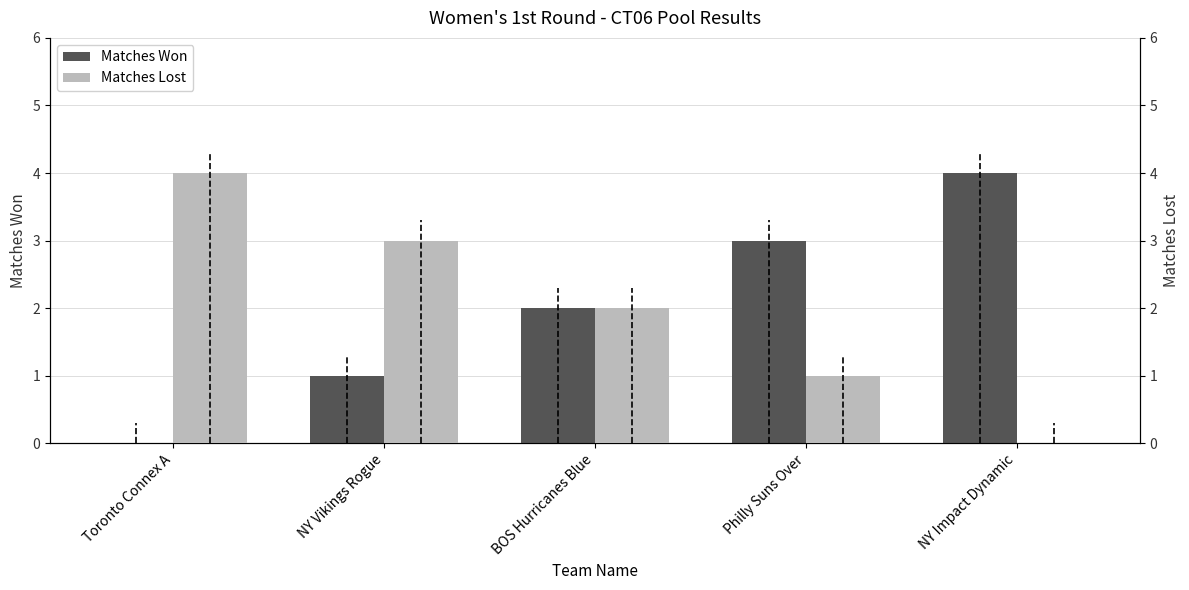

Count the Matches Won values in the range 1 to 3.

3